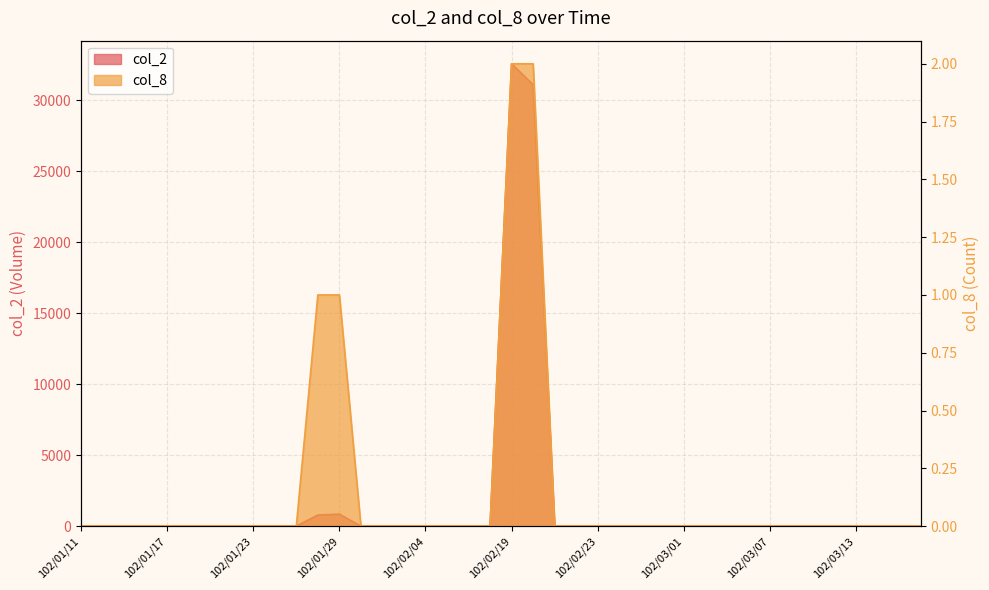

What are all the series names shown in the legend?

col_2, col_8